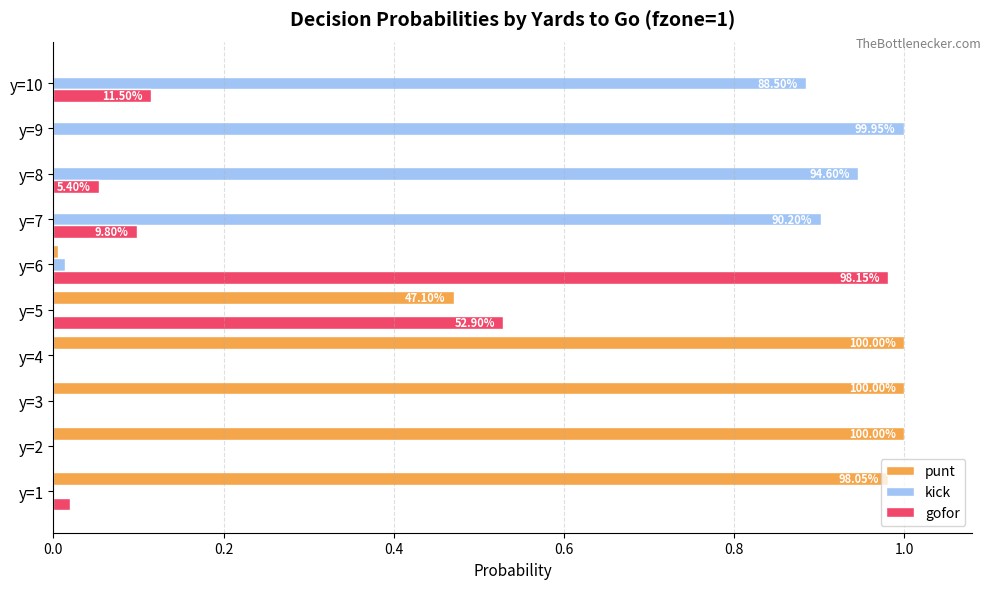

Which category has the highest value in the kick series?

y=9